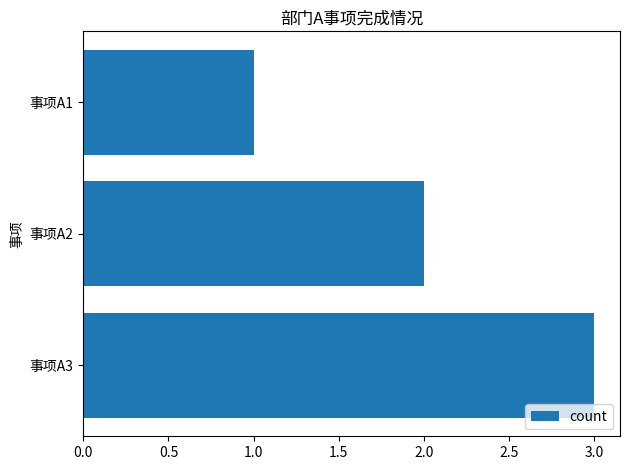

Is it true that the value at 事项A1 is 1?

True